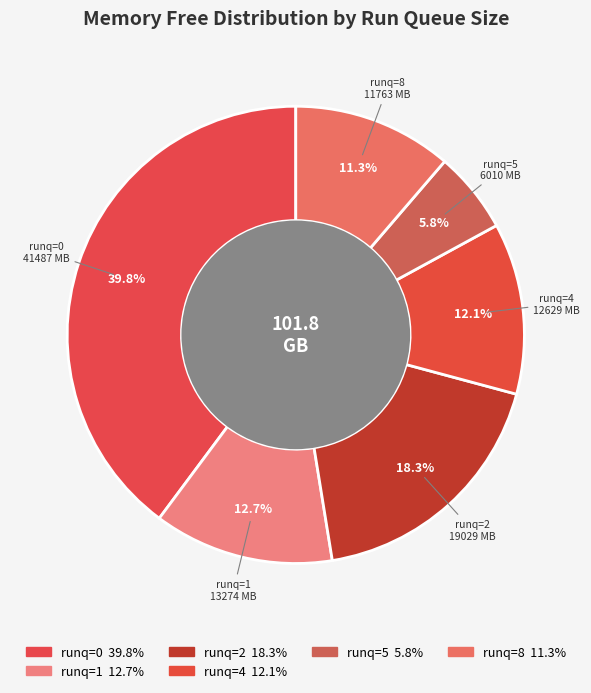

Rank the categories by value from highest to lowest.

runq=0, runq=2, runq=1, runq=4, runq=8, runq=5